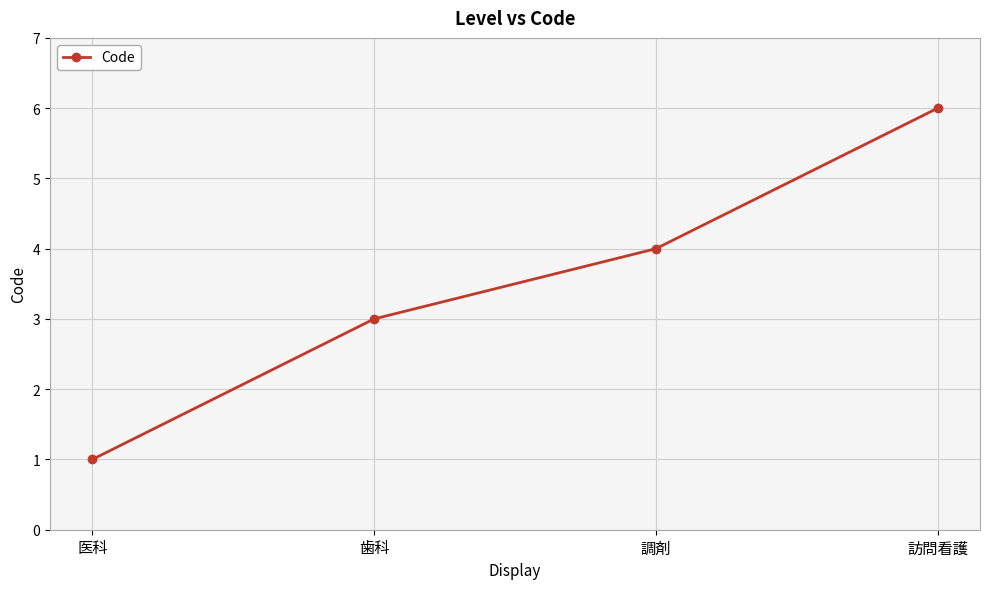

What is the difference between the second highest and minimum values?

3